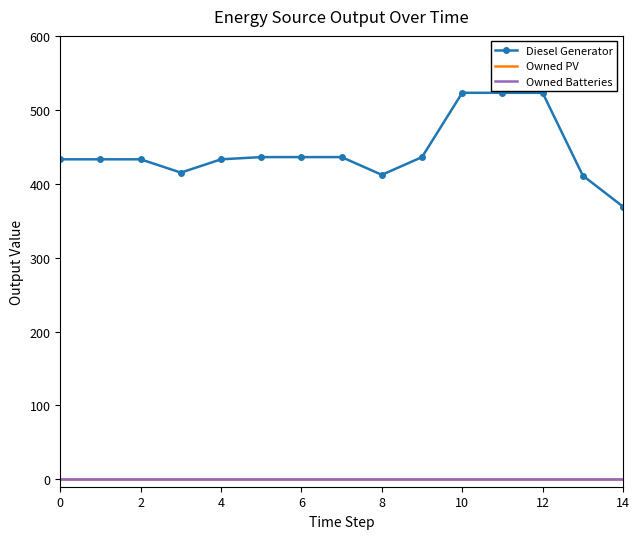

How many data points does each series have?

15